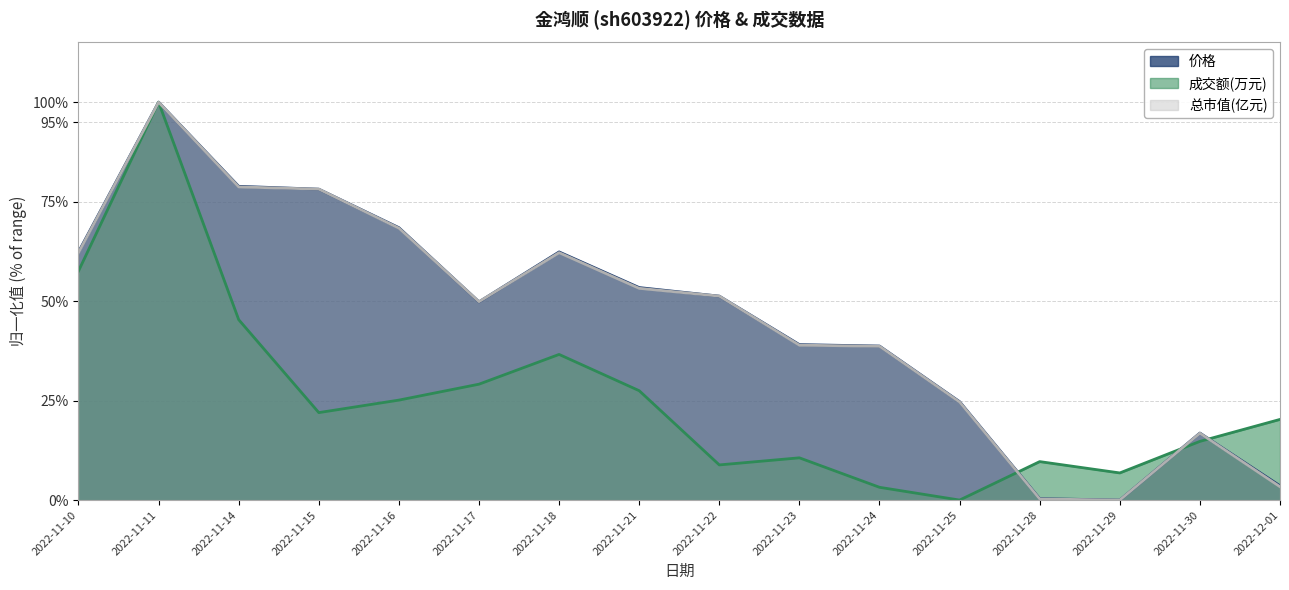

True or false: 价格 has more than 1 points higher than both neighbors.

True